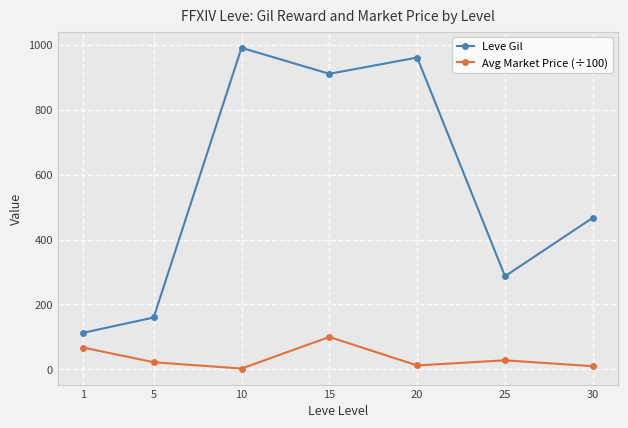

Is the value of Leve Gil at 20 greater than the value of Avg Market Price (÷100) at 5?

Yes